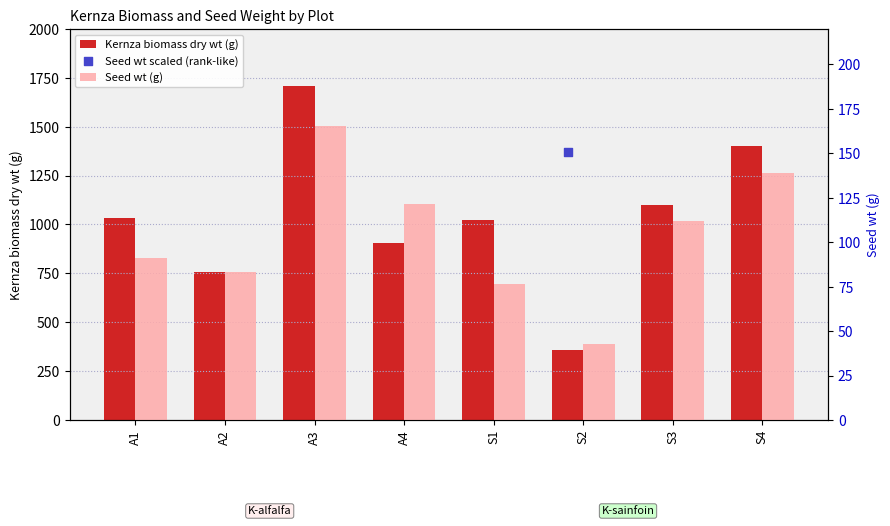

Which series contains the lowest Y value?

Seed wt (g)